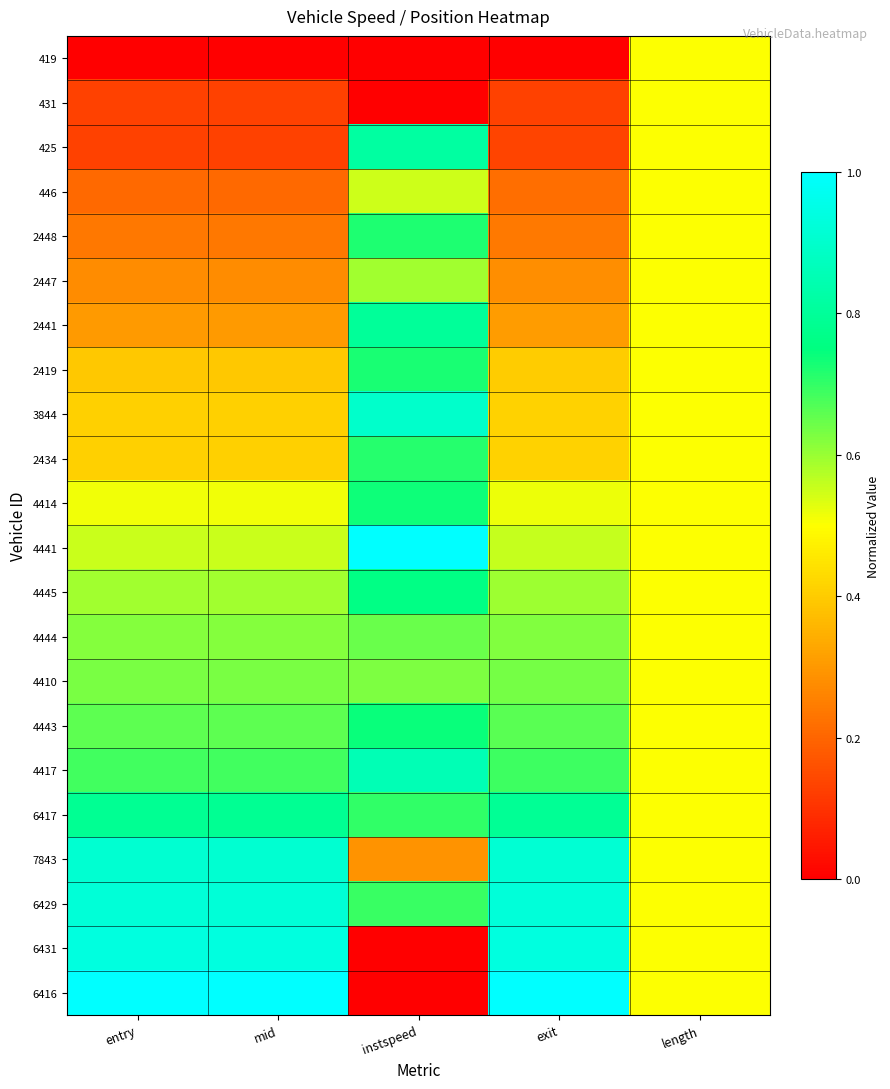

Reading left to right, transcribe all the data shown in this chart.

419: entry=0.0	mid=0.0	instspeed=0.0	exit=0.0	length=0.5
431: entry=0.1	mid=0.1	instspeed=0.0	exit=0.1	length=0.5
425: entry=0.1	mid=0.1	instspeed=0.8	exit=0.1	length=0.5
446: entry=0.2	mid=0.2	instspeed=0.5	exit=0.2	length=0.5
2448: entry=0.2	mid=0.2	instspeed=0.7	exit=0.2	length=0.5
2447: entry=0.3	mid=0.3	instspeed=0.6	exit=0.3	length=0.5
2441: entry=0.3	mid=0.3	instspeed=0.8	exit=0.3	length=0.5
2419: entry=0.4	mid=0.4	instspeed=0.7	exit=0.4	length=0.5
3844: entry=0.4	mid=0.4	instspeed=0.9	exit=0.4	length=0.5
2434: entry=0.4	mid=0.4	instspeed=0.7	exit=0.4	length=0.5
4414: entry=0.5	mid=0.5	instspeed=0.7	exit=0.5	length=0.5
4441: entry=0.6	mid=0.6	instspeed=1.0	exit=0.6	length=0.5
4445: entry=0.6	mid=0.6	instspeed=0.8	exit=0.6	length=0.5
4444: entry=0.6	mid=0.6	instspeed=0.6	exit=0.6	length=0.5
4410: entry=0.6	mid=0.6	instspeed=0.6	exit=0.6	length=0.5
4443: entry=0.7	mid=0.7	instspeed=0.7	exit=0.7	length=0.5
4417: entry=0.7	mid=0.7	instspeed=0.9	exit=0.7	length=0.5
6417: entry=0.8	mid=0.8	instspeed=0.7	exit=0.8	length=0.5
7843: entry=0.9	mid=0.9	instspeed=0.3	exit=0.9	length=0.5
6429: entry=0.9	mid=0.9	instspeed=0.7	exit=0.9	length=0.5
6431: entry=0.9	mid=0.9	instspeed=0.0	exit=0.9	length=0.5
6416: entry=1.0	mid=1.0	instspeed=0.0	exit=1.0	length=0.5